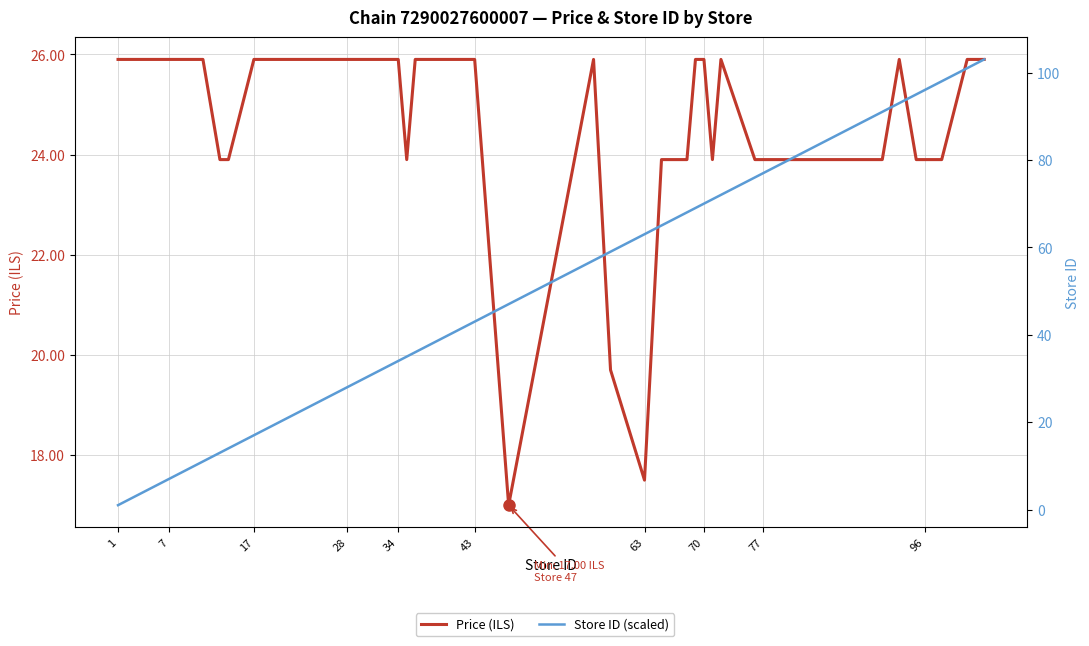

Rank the series by their average value, from lowest to highest.

Price (ILS), Store ID (scaled)